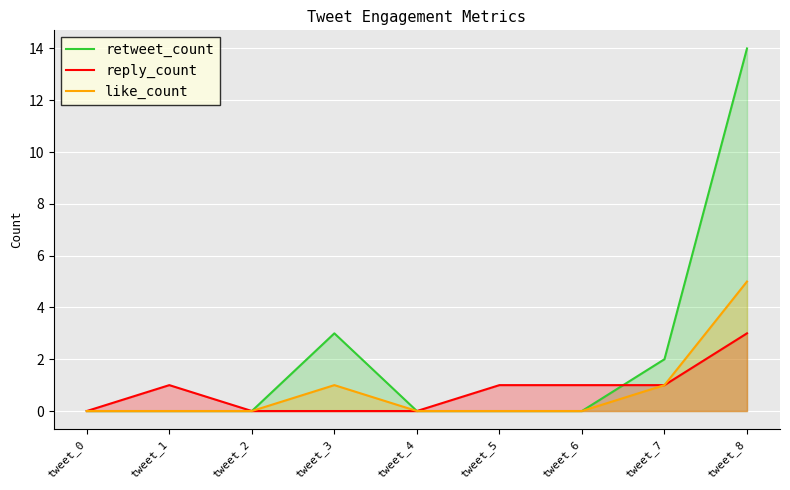

Is it true that retweet_count equals 7 at tweet_0?

False